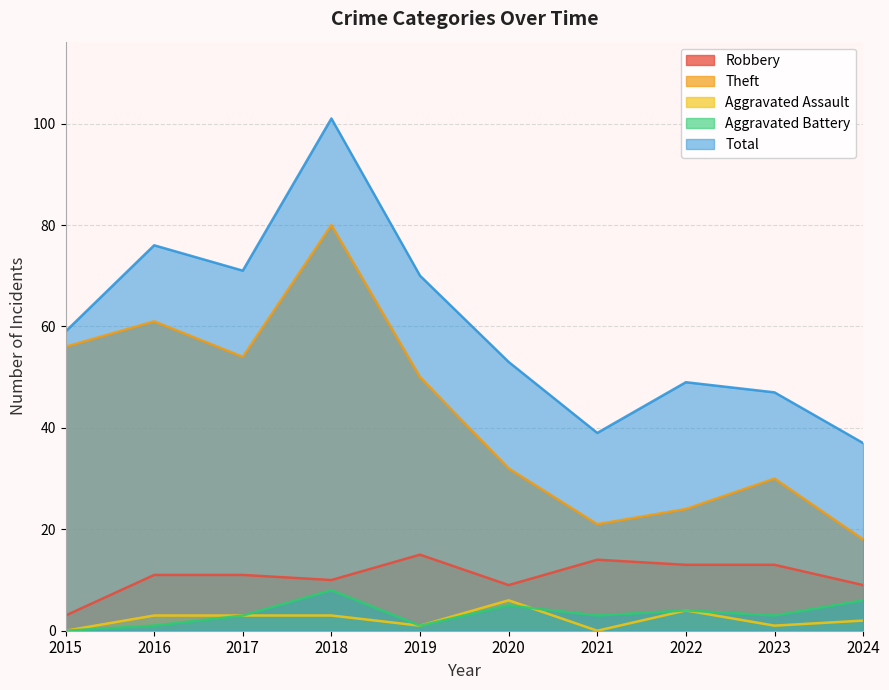

What is the total value across all series at 2024?

72